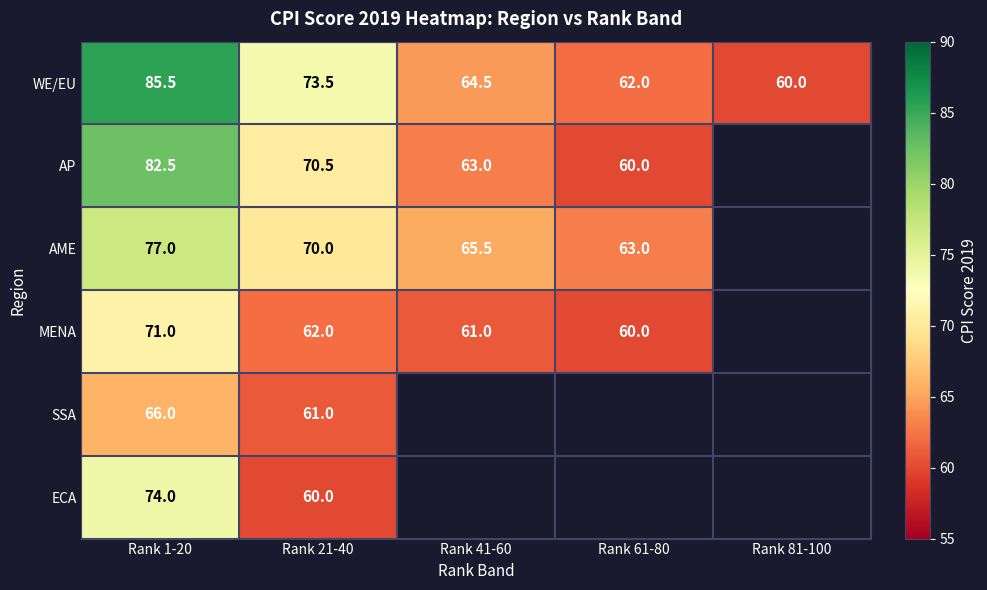

What is the difference between the highest and lowest values at Rank 21-40?

13.5